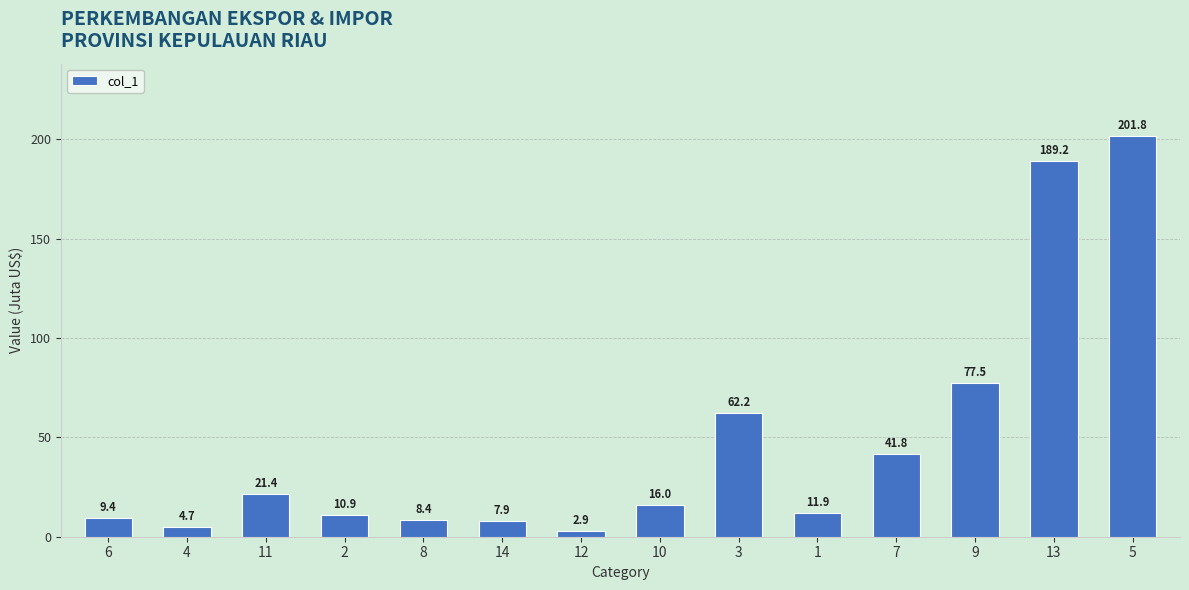

List the labels in order of value, smallest first.

12, 4, 14, 8, 6, 2, 1, 10, 11, 7, 3, 9, 13, 5